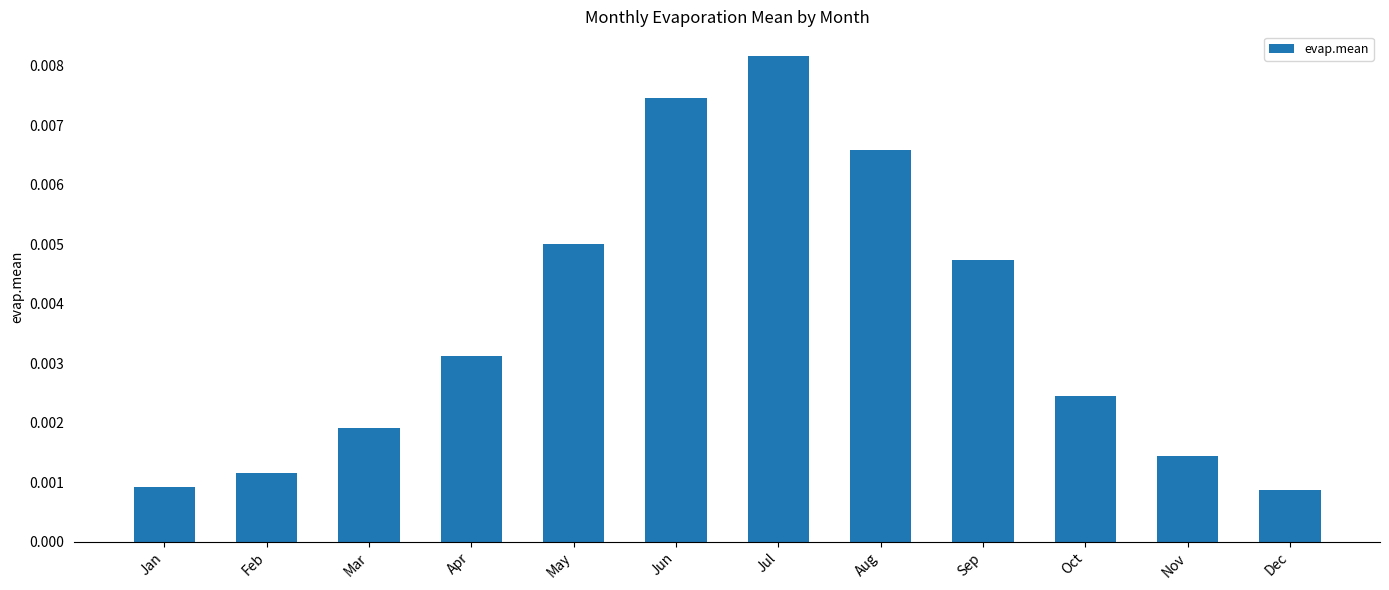

Which has a higher value, Aug or May?

Aug